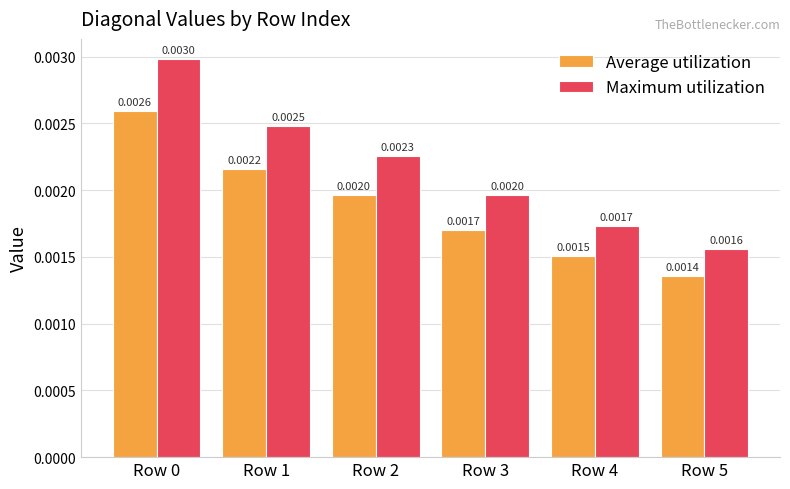

At how many categories does at least one series exceed 0?

6